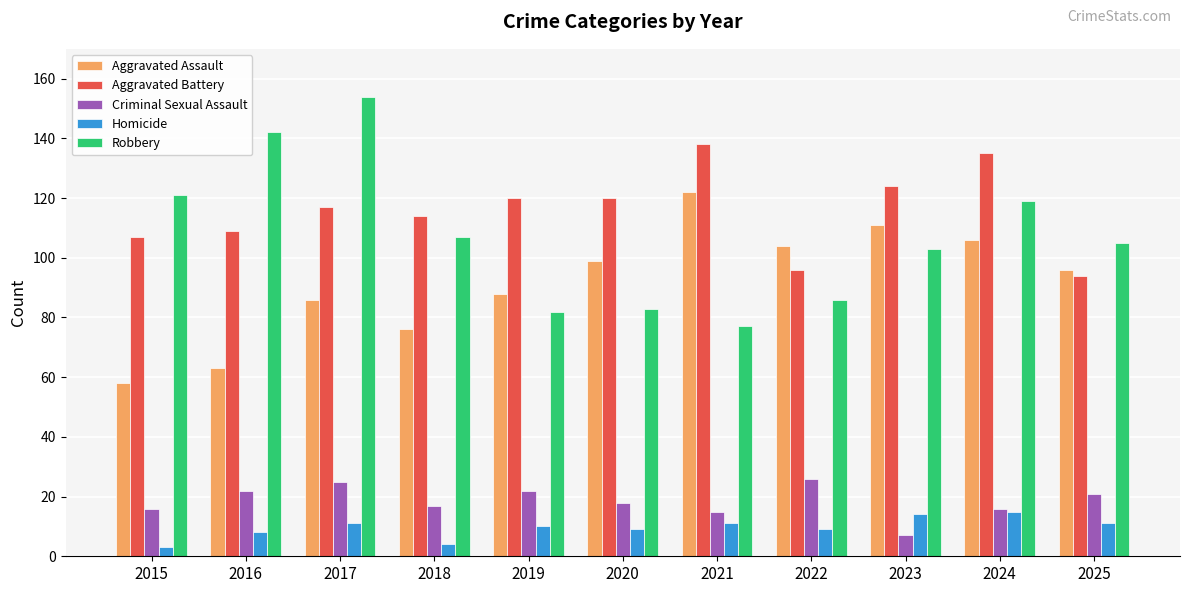

What is the sum of all Homicide values?

105